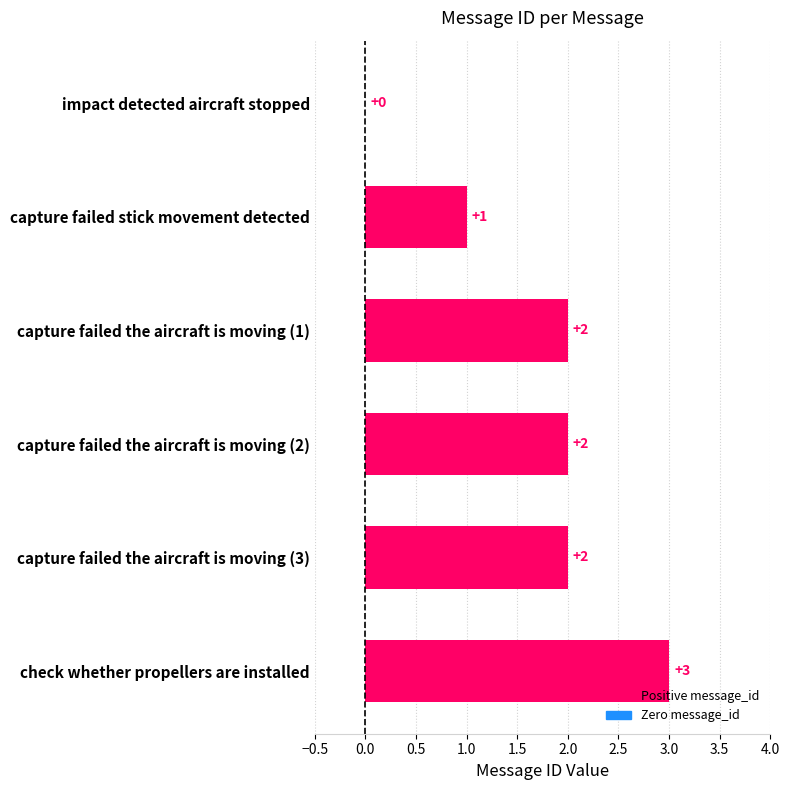

The value at capture failed the aircraft is moving (2) is 1. True or false?

False